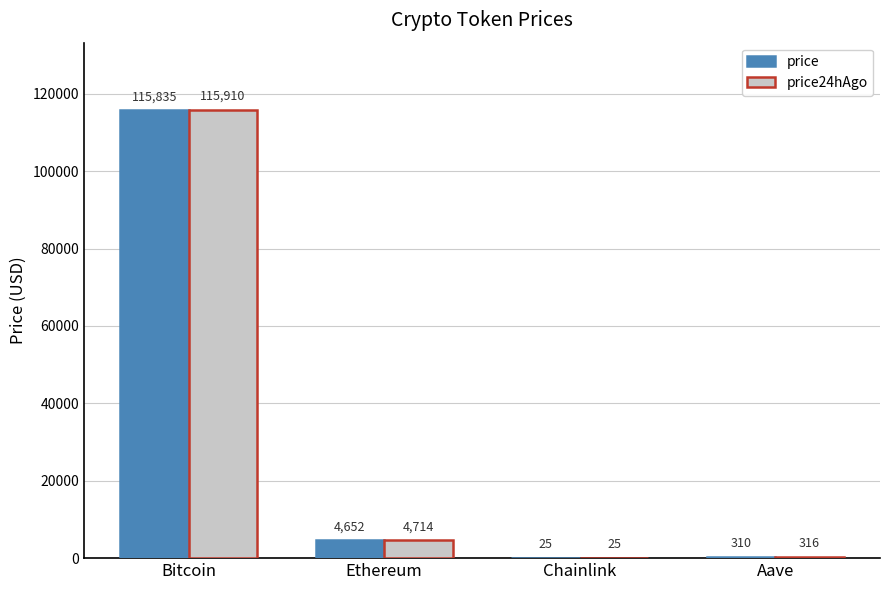

Between Bitcoin and Aave, which series saw the biggest shift?

price24hAgo